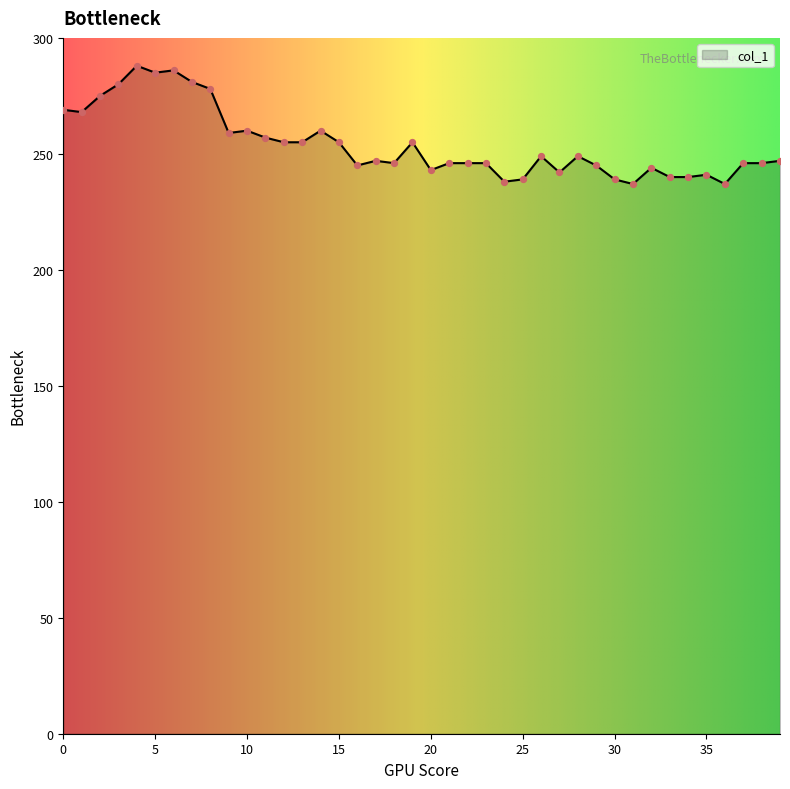

What is the difference between the maximum and minimum values?

51